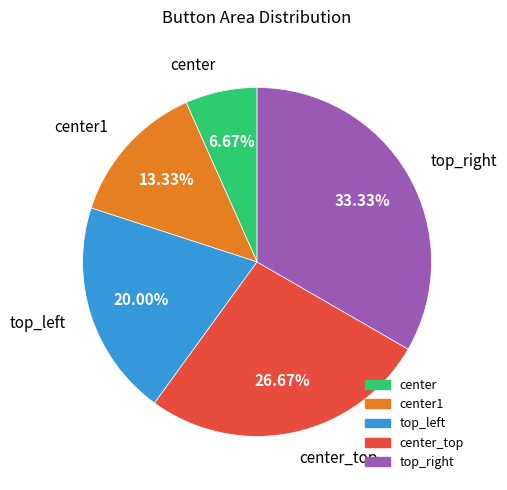

Does any single category account for the majority?

No